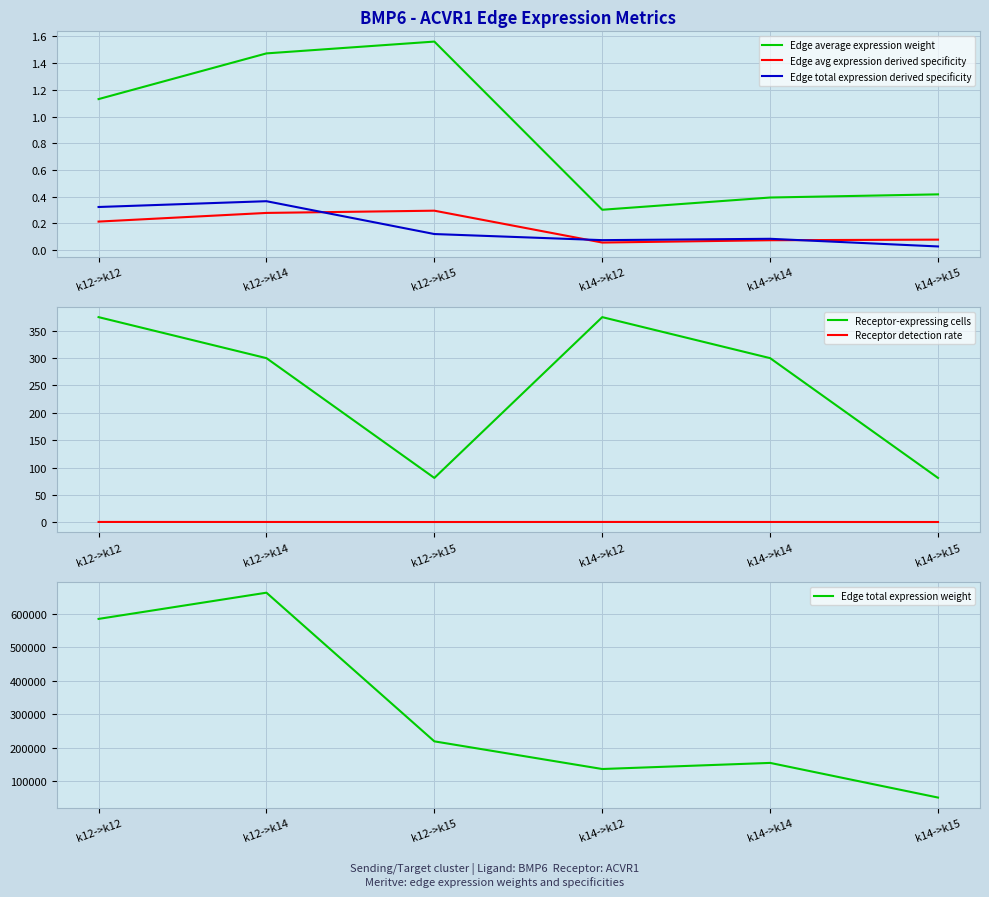

How many categories are shown in the chart?

6